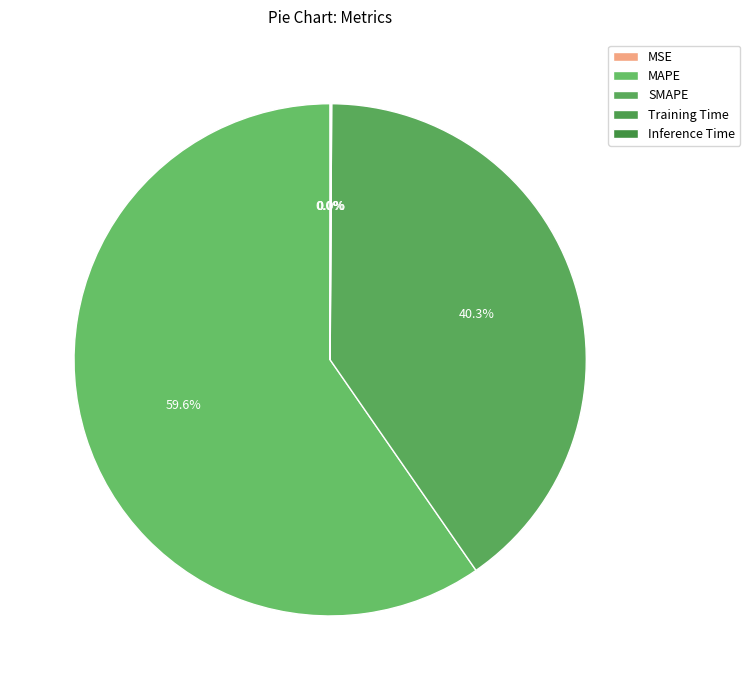

Count the number of slices in the pie.

5